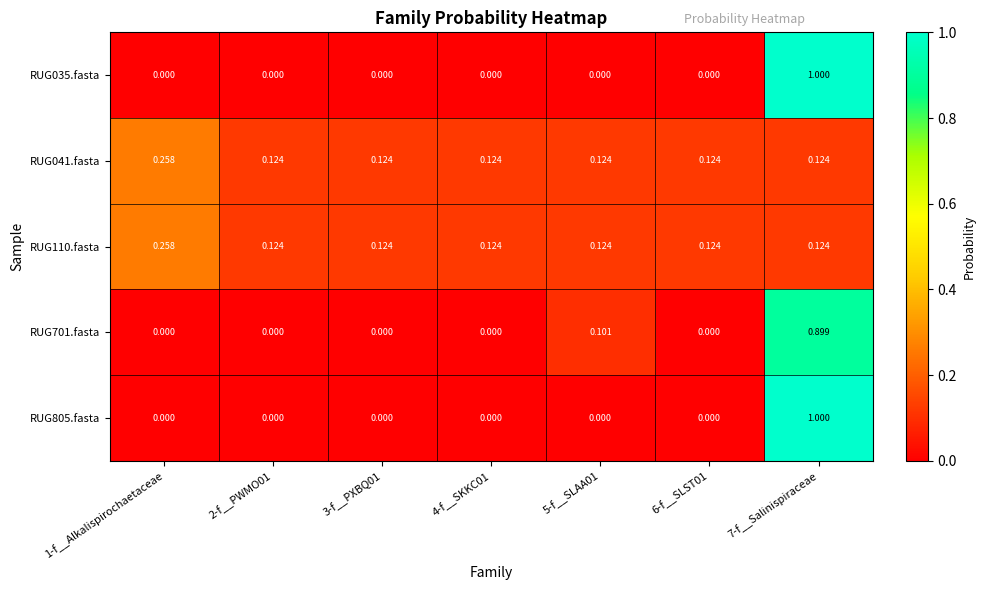

Reading left to right, what are all the values shown in this chart?

RUG035.fasta: 1-f__Alkalispirochaetaceae=0.0	2-f__PWMO01=0.0	3-f__PXBQ01=0.0	4-f__SKKC01=0.0	5-f__SLAA01=0.0	6-f__SLST01=0.0	7-f__Salinispiraceae=1.0
RUG041.fasta: 1-f__Alkalispirochaetaceae=0.3	2-f__PWMO01=0.1	3-f__PXBQ01=0.1	4-f__SKKC01=0.1	5-f__SLAA01=0.1	6-f__SLST01=0.1	7-f__Salinispiraceae=0.1
RUG110.fasta: 1-f__Alkalispirochaetaceae=0.3	2-f__PWMO01=0.1	3-f__PXBQ01=0.1	4-f__SKKC01=0.1	5-f__SLAA01=0.1	6-f__SLST01=0.1	7-f__Salinispiraceae=0.1
RUG701.fasta: 1-f__Alkalispirochaetaceae=0.0	2-f__PWMO01=0.0	3-f__PXBQ01=0.0	4-f__SKKC01=0.0	5-f__SLAA01=0.1	6-f__SLST01=0.0	7-f__Salinispiraceae=0.9
RUG805.fasta: 1-f__Alkalispirochaetaceae=0.0	2-f__PWMO01=0.0	3-f__PXBQ01=0.0	4-f__SKKC01=0.0	5-f__SLAA01=0.0	6-f__SLST01=0.0	7-f__Salinispiraceae=1.0